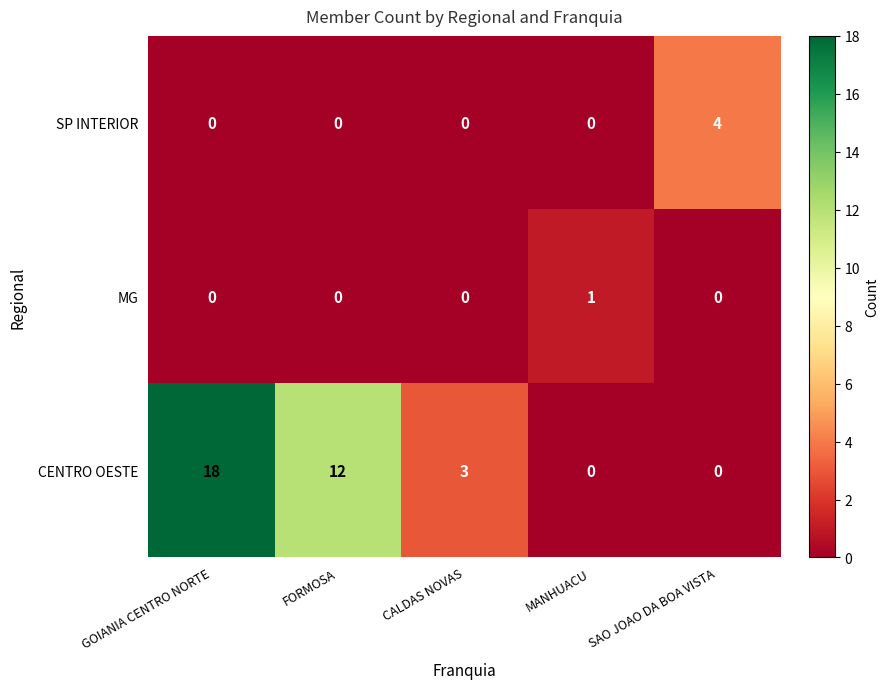

Which category has the highest value across all series?

GOIANIA CENTRO NORTE